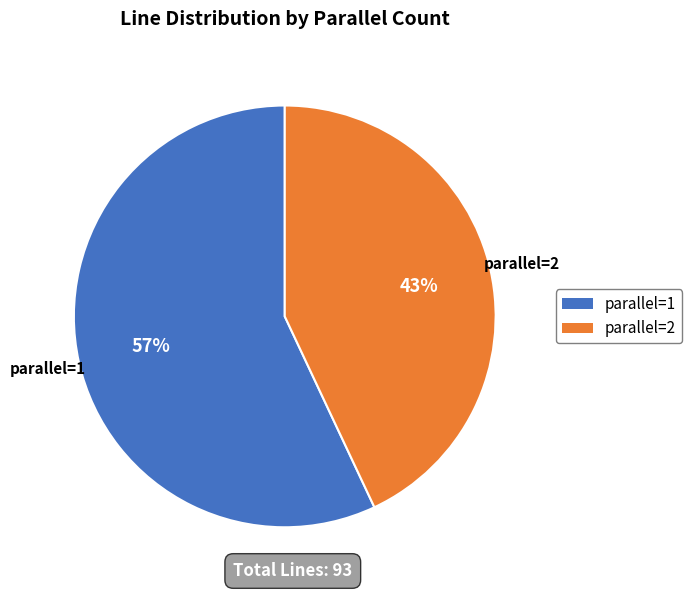

Which slice is the smallest?

parallel=2